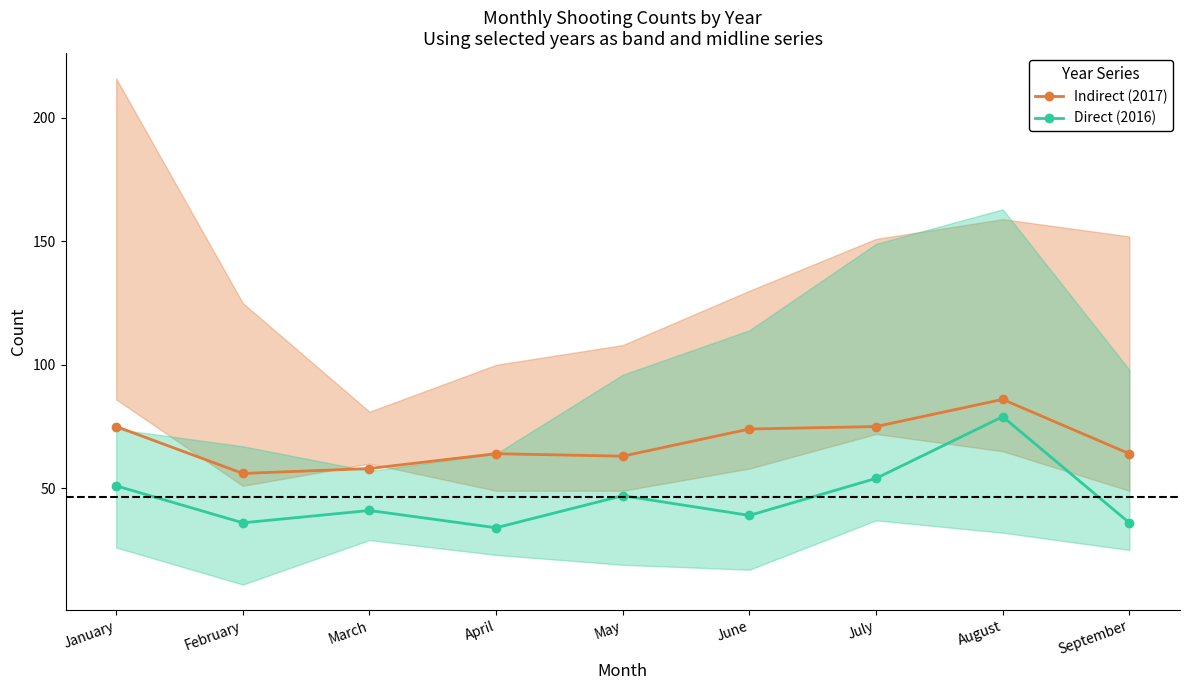

True or false: Direct (2016) and Indirect (2017) intersect in this chart.

False